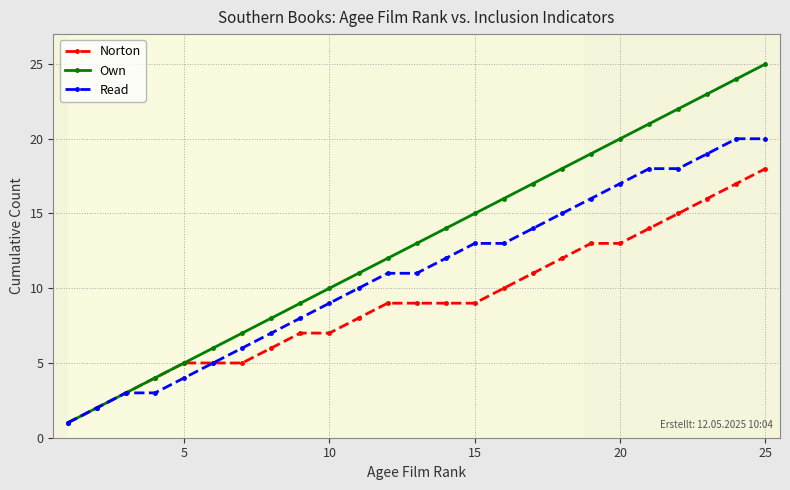

What is the difference between the second highest and second lowest values in the Own series?

22